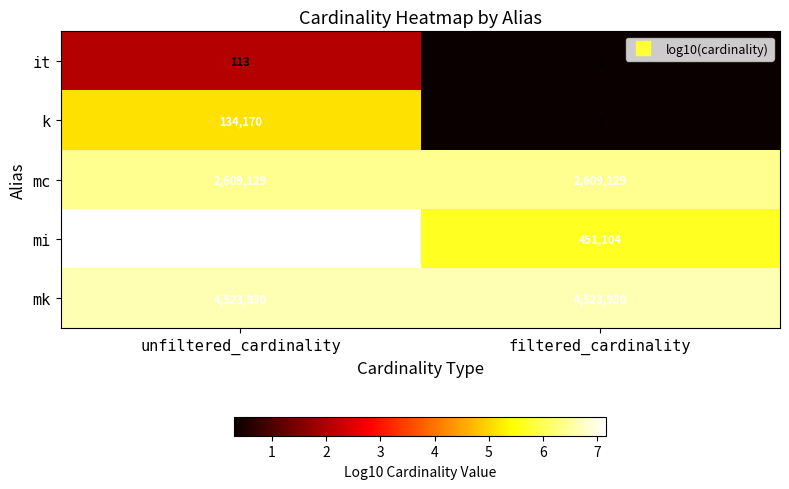

What is the greatest value displayed?

14835720